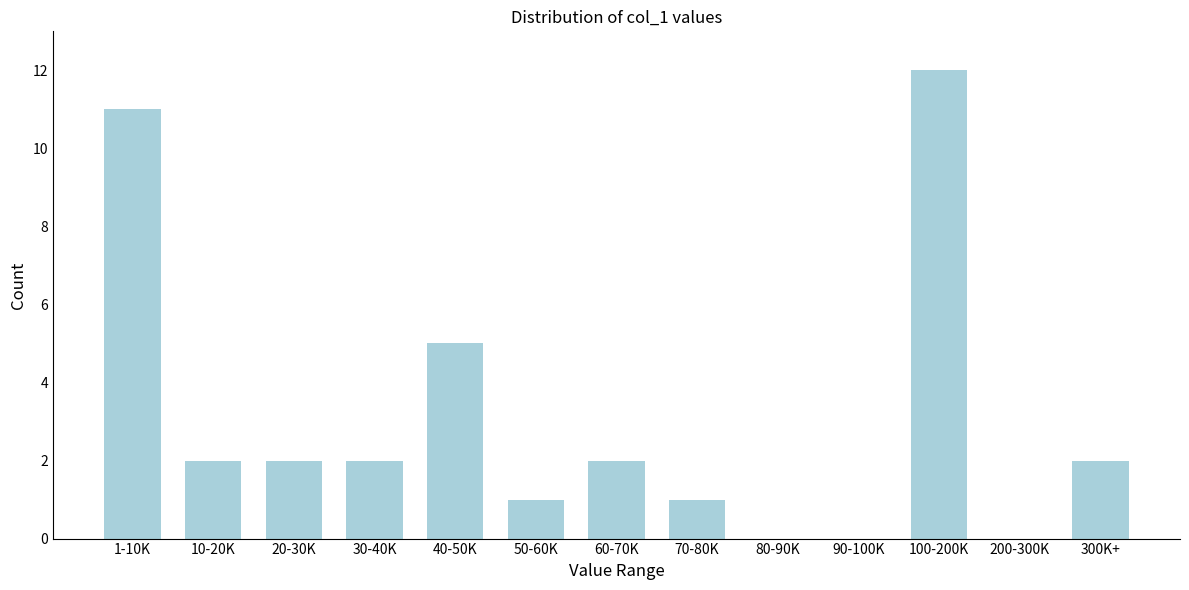

Reading right to left, extract all data points from this chart.

300K+=2	200-300K=0	100-200K=12	90-100K=0	80-90K=0	70-80K=1	60-70K=2	50-60K=1	40-50K=5	30-40K=2	20-30K=2	10-20K=2	1-10K=11